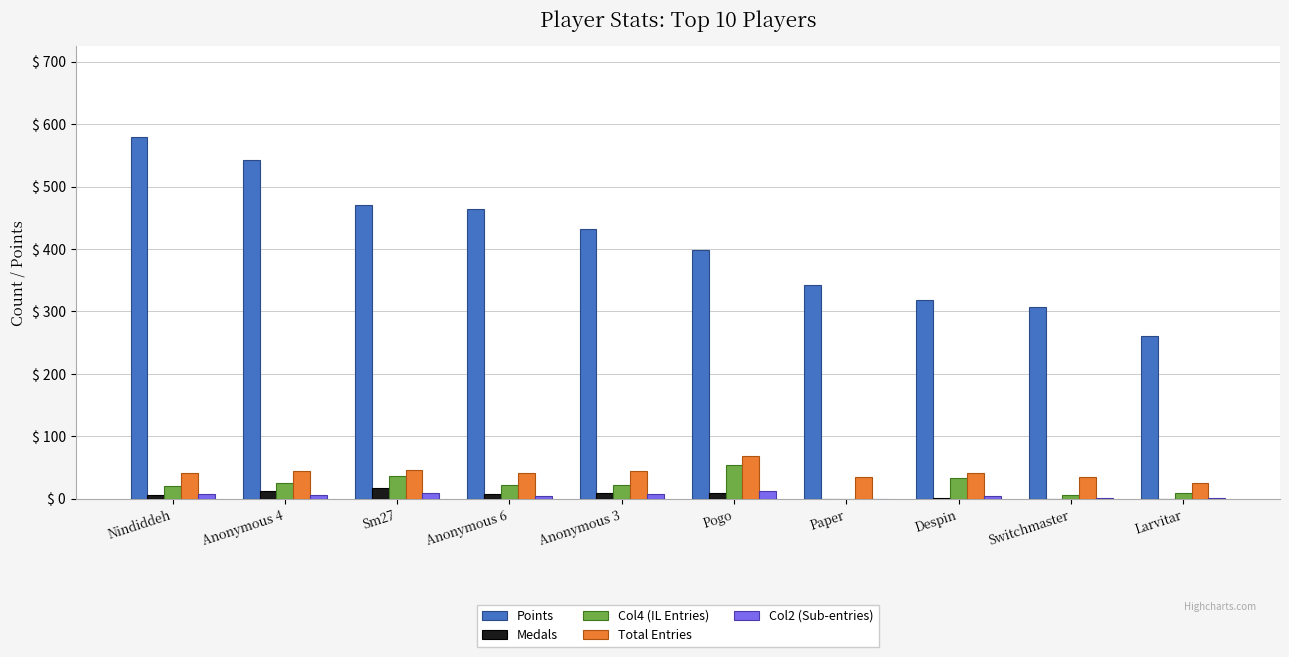

True or false: Medals has a value of 0 at Paper.

True